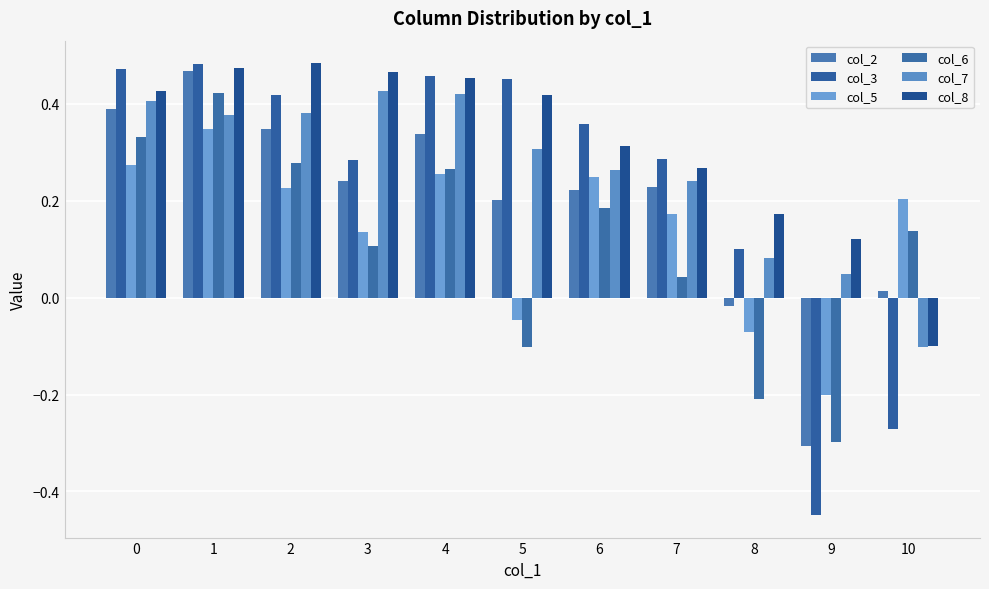

How many bars are there in each group?

6